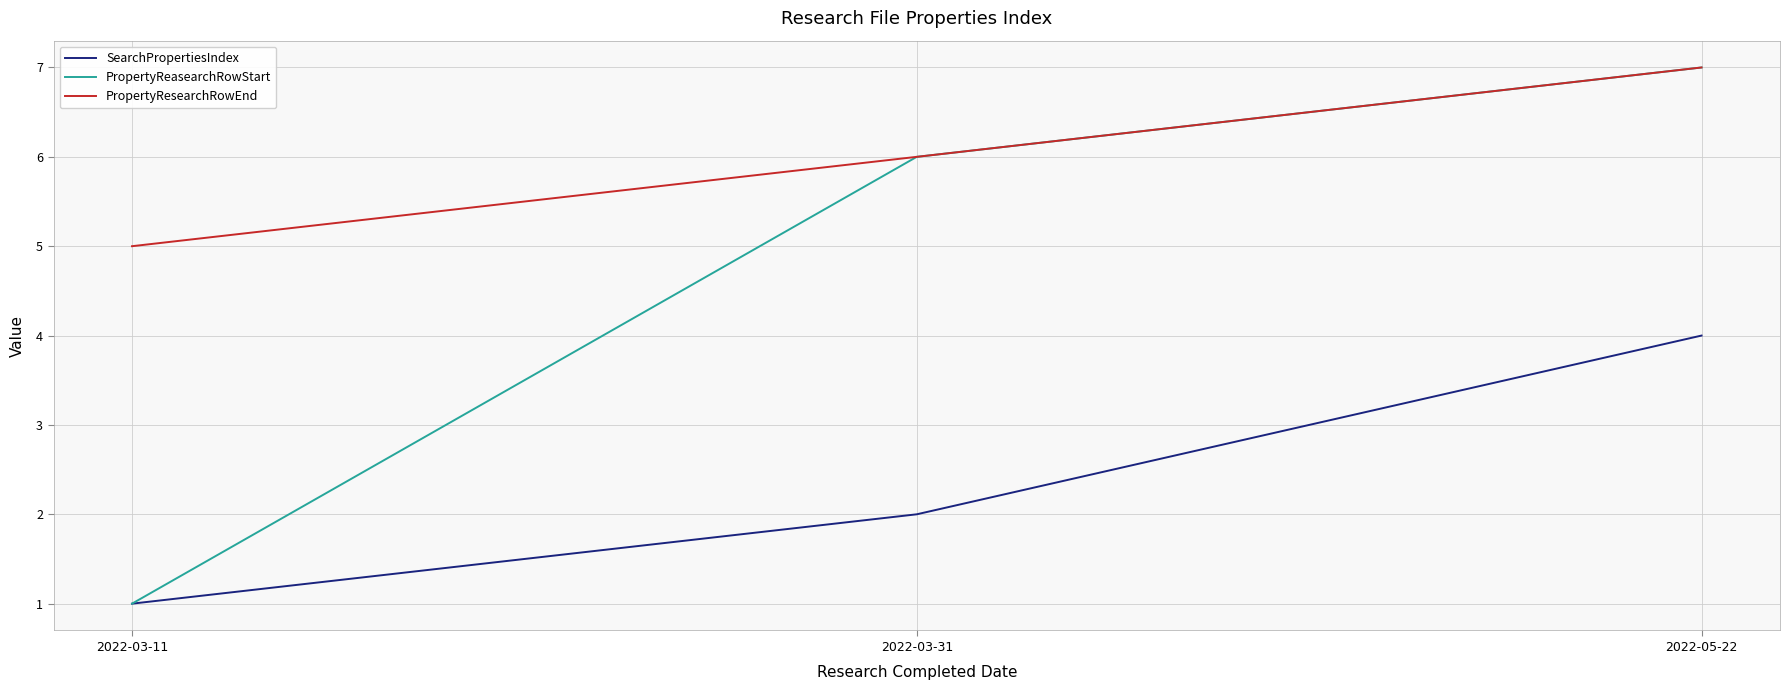

Is this an area chart (filled region under the line)?

No